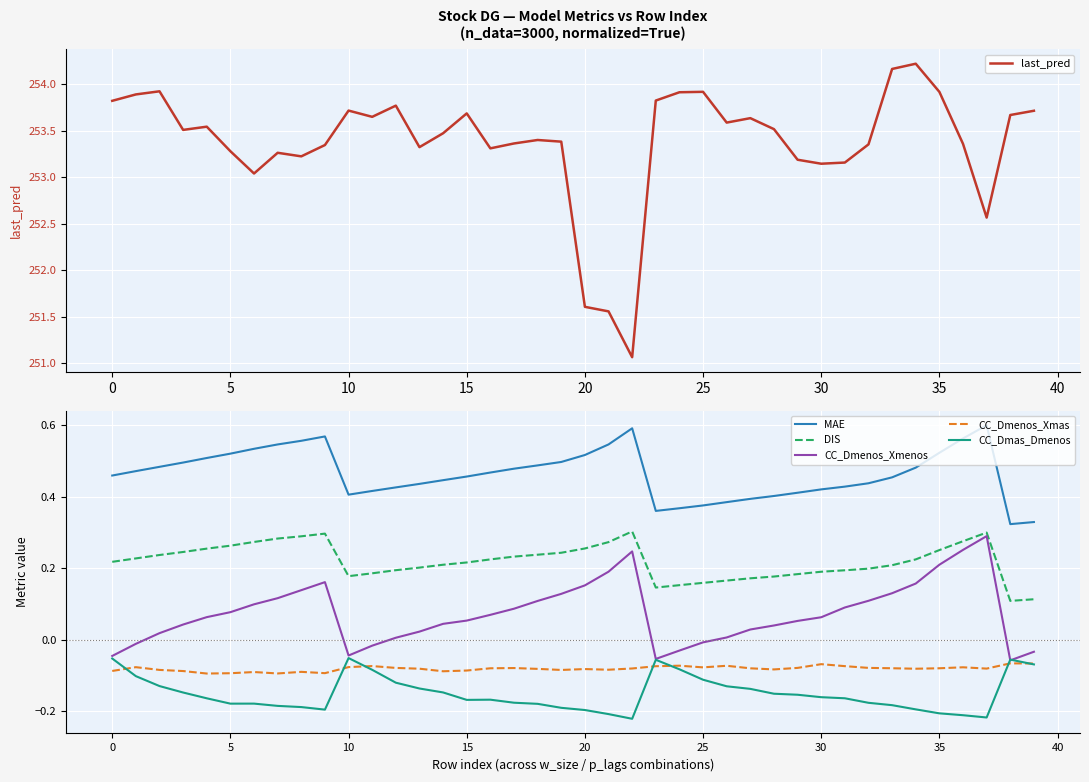

Which series has the widest spread of values?

last_pred